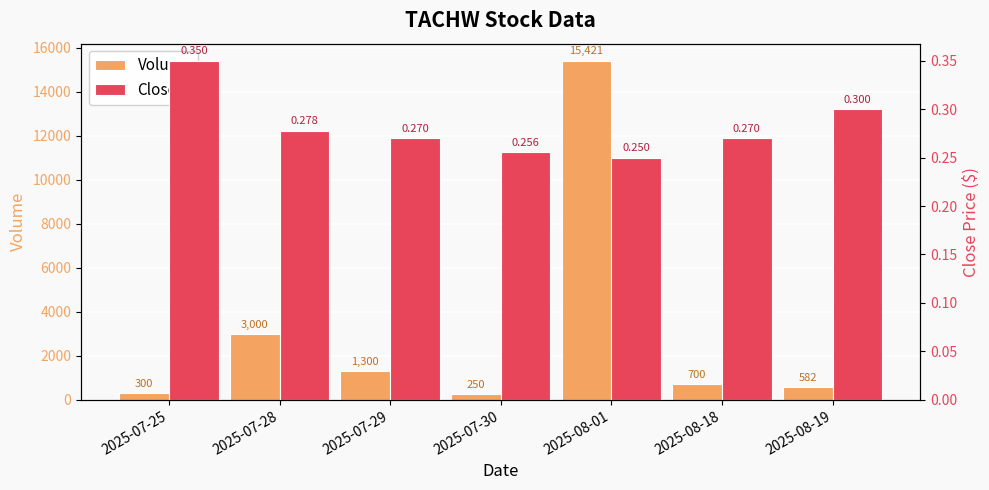

Is the value of Close at 2025-07-29 greater than the value of Volume at 2025-07-25?

No